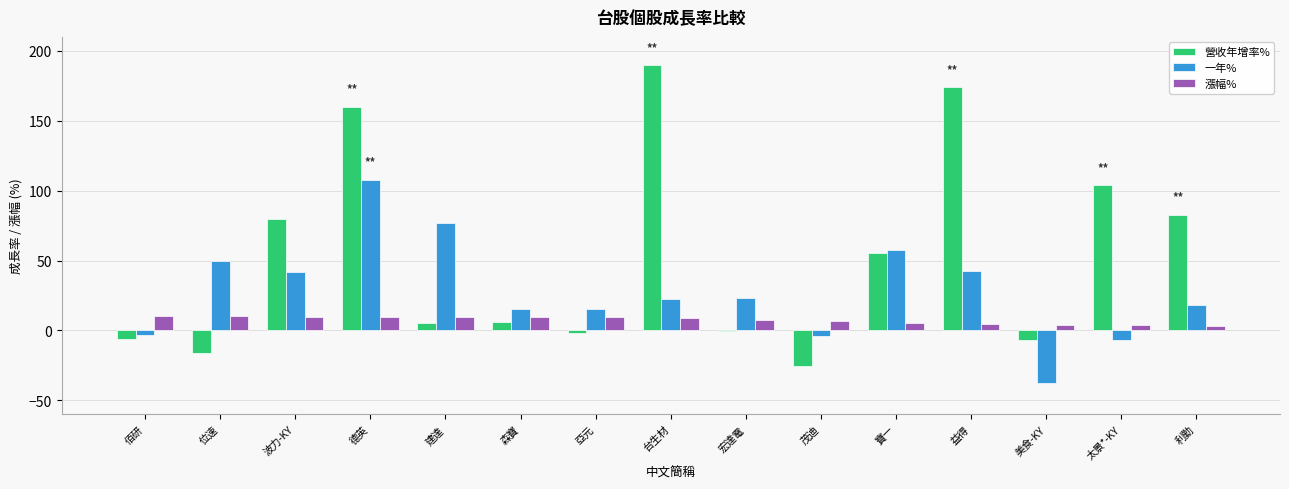

What are all the series names shown in the legend?

營收年增率%, 一年%, 漲幅%